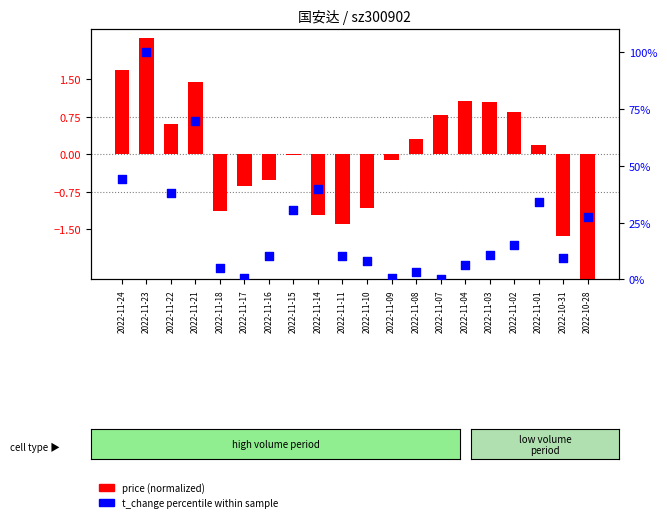

Which series has the largest total across all categories?

t_change percentile